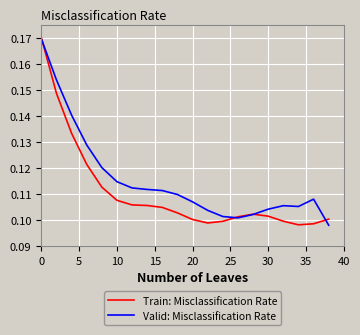

Which series has the largest total across all categories?

Valid: Misclassification Rate